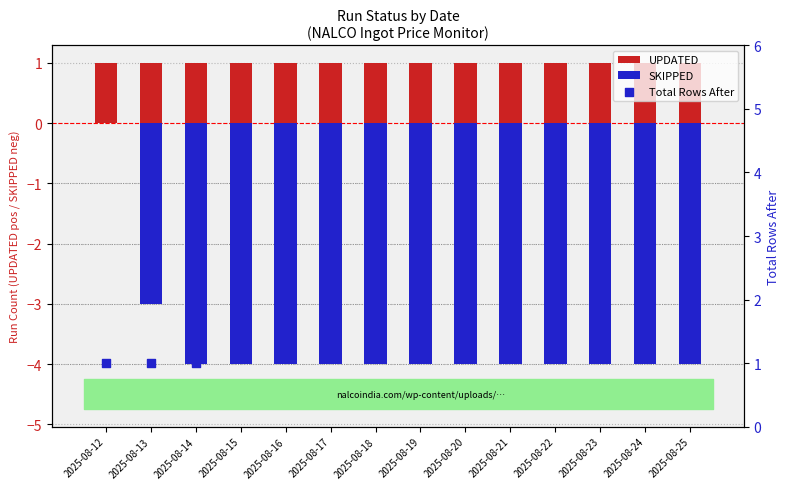

Is the value of UPDATED at 2025-08-20 greater than the value of SKIPPED at 2025-08-20?

Yes